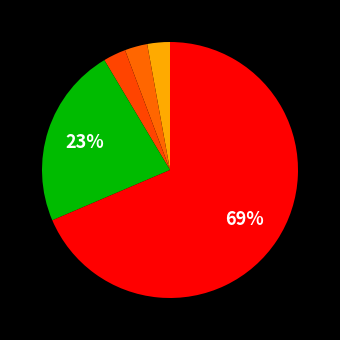

How many segments does this pie chart have?

5